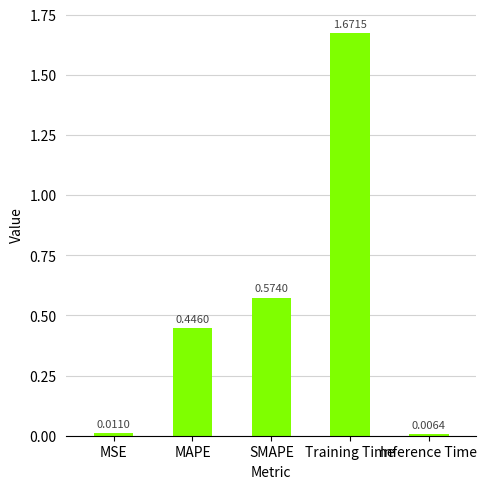

List the labels in order of value, smallest first.

Inference Time, MSE, MAPE, SMAPE, Training Time